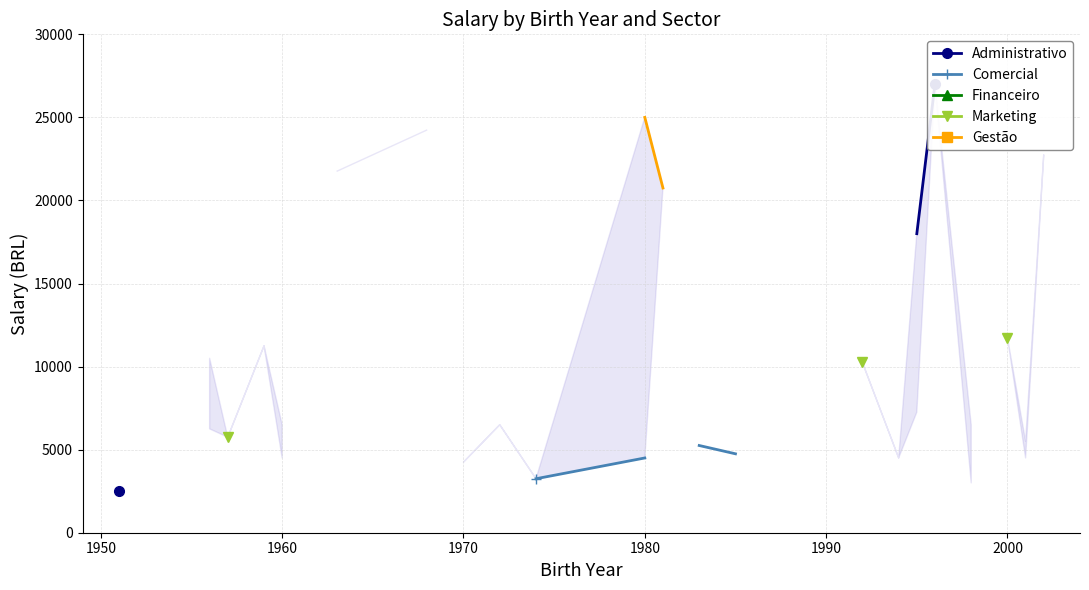

How many series are shown in this chart?

5